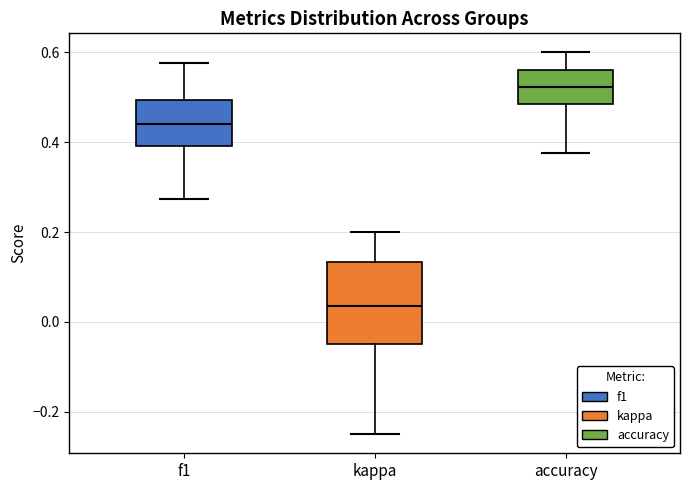

Reading left to right, transcribe this box plot: for each box, give where its median line is, the range the box spans, and where its two whiskers end, as read against the y-axis. The values are not printed on the chart, so give them approximately, as read against the axis.

f1: median 0.44, box 0.40 to 0.50, whiskers 0.28 to 0.58
kappa: median 0.04, box -0.04 to 0.14, whiskers -0.24 to 0.20
accuracy: median 0.52, box 0.48 to 0.56, whiskers 0.38 to 0.60